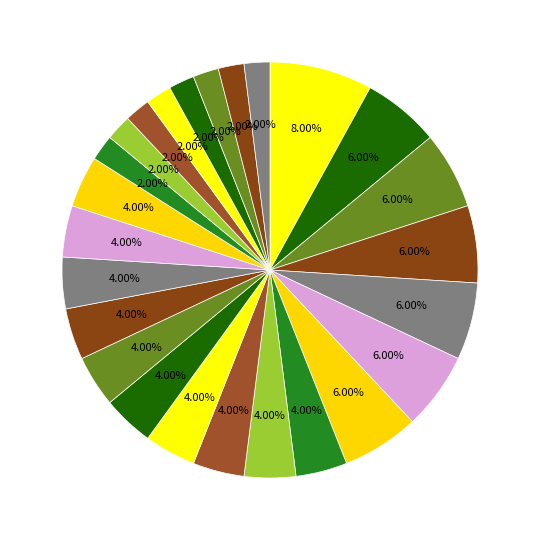

Is there any slice that represents more than half of the pie?

No